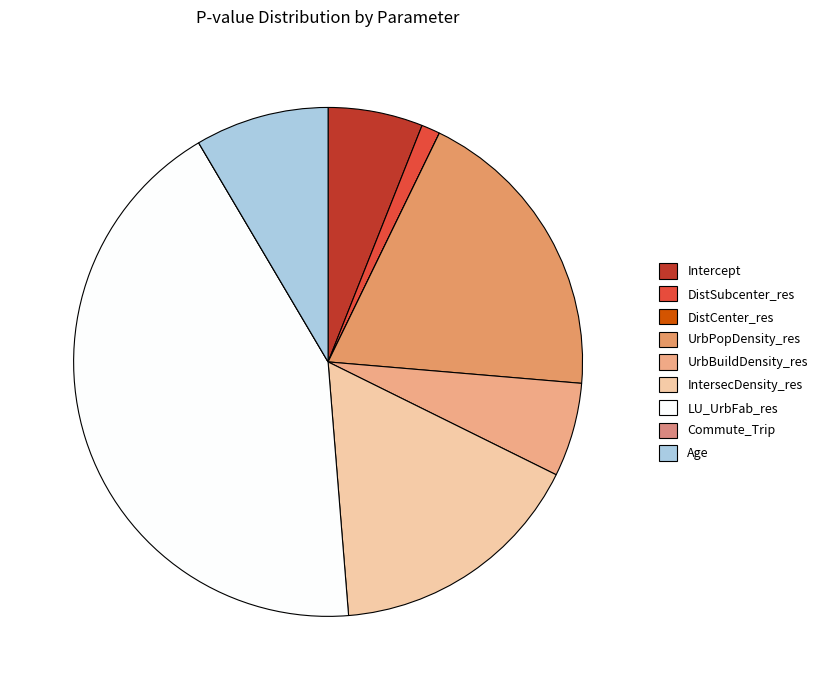

To the nearest percent, what percentage of the pie is LU_UrbFab_res?

43%